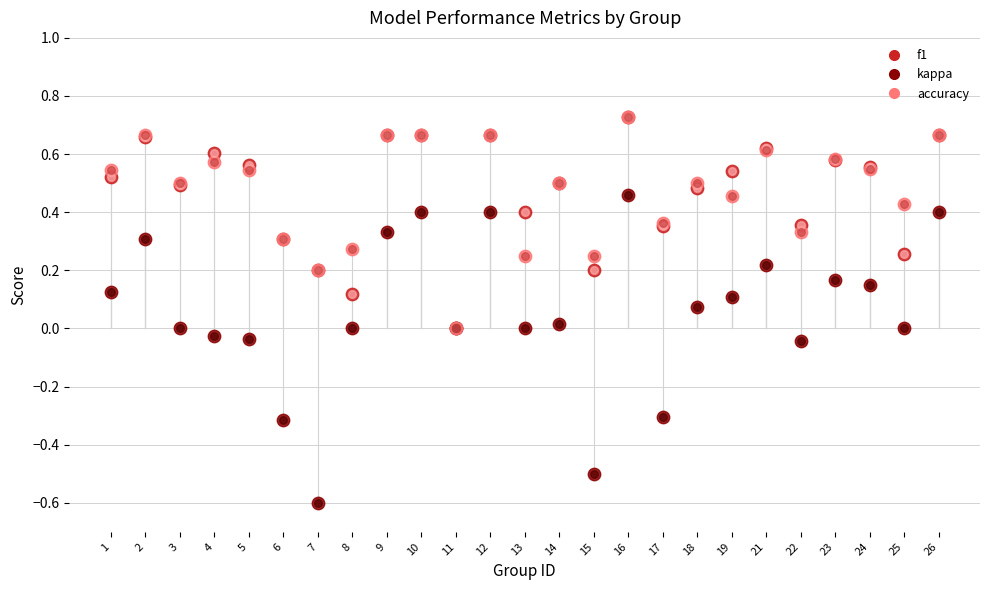

What are all the series names shown in the legend?

f1, kappa, accuracy